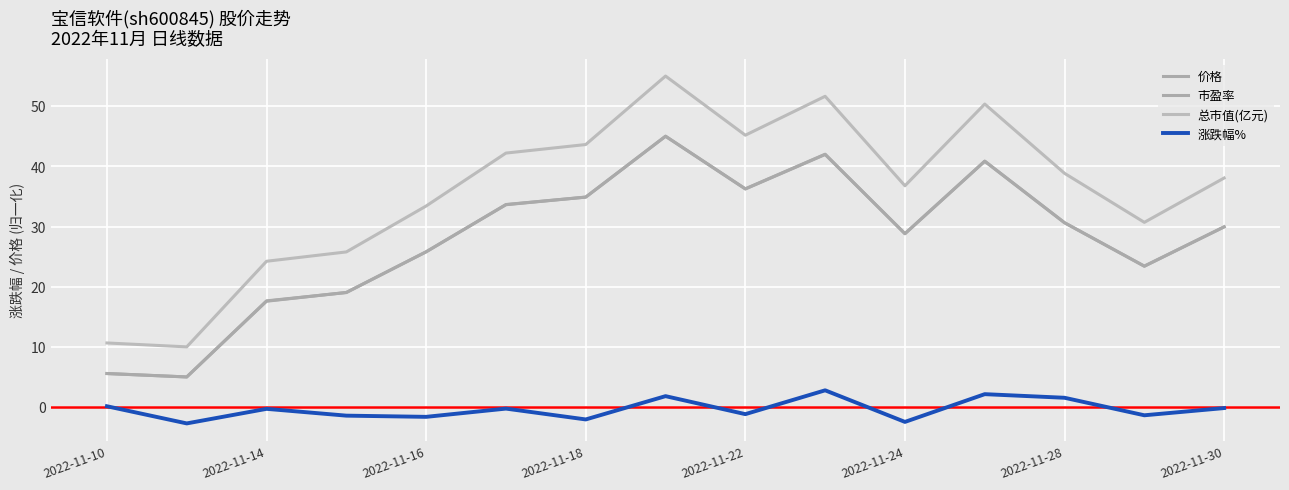

What is the greatest value displayed?

55.0